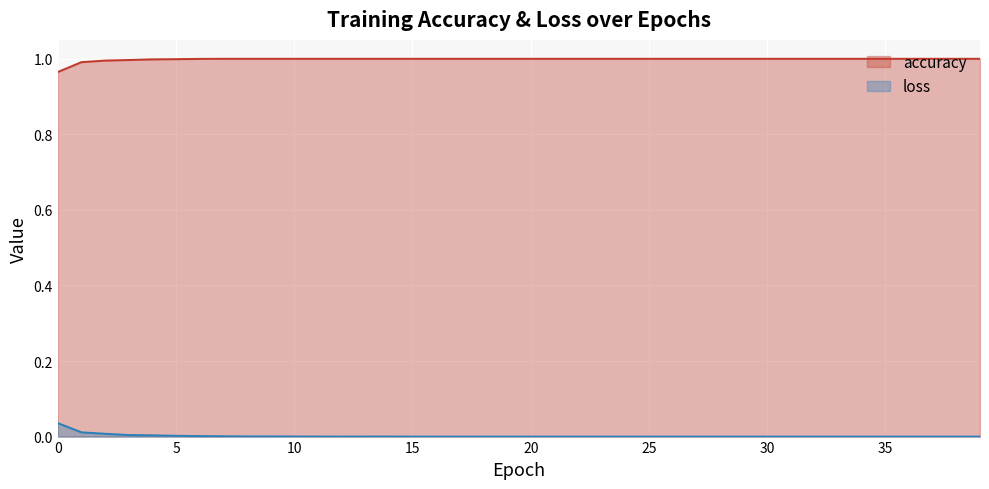

True or false: accuracy has a value of 0.2 at 0.

False